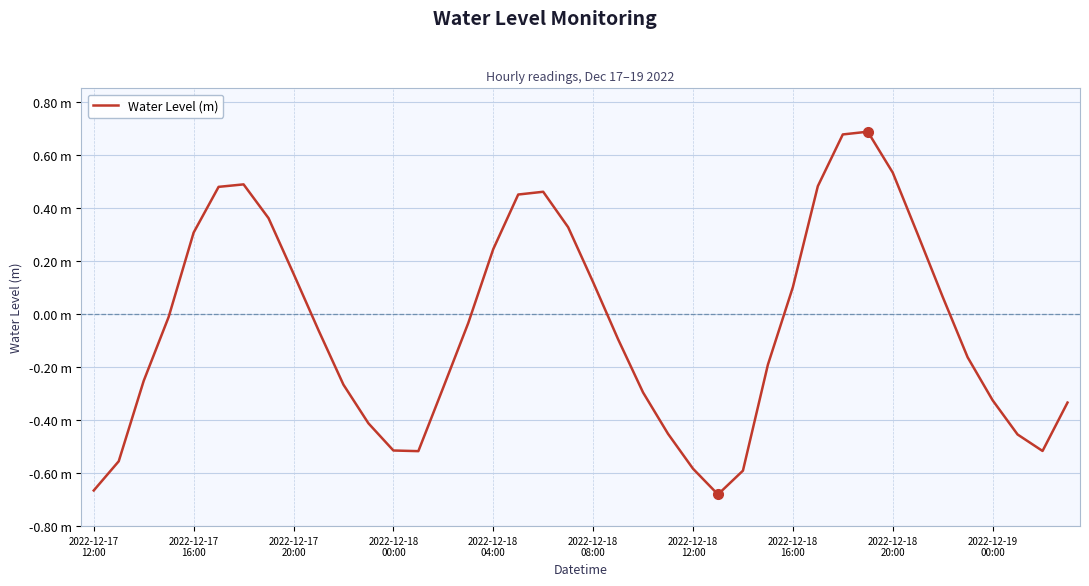

How many interior local valleys (lower than both neighbors) does the data have?

3